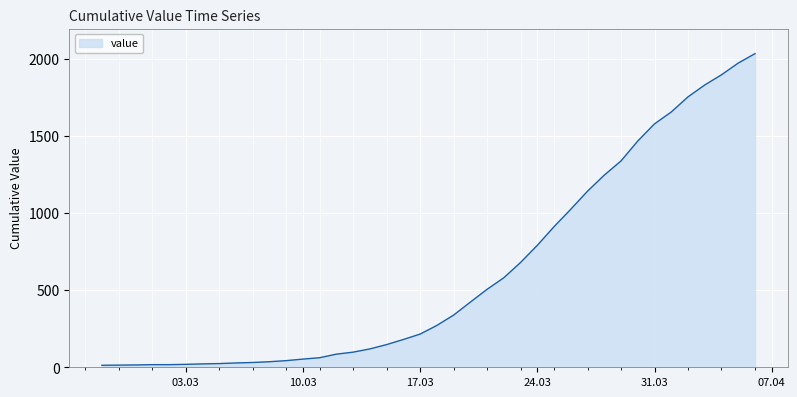

What is the maximum value shown in the chart?

2032